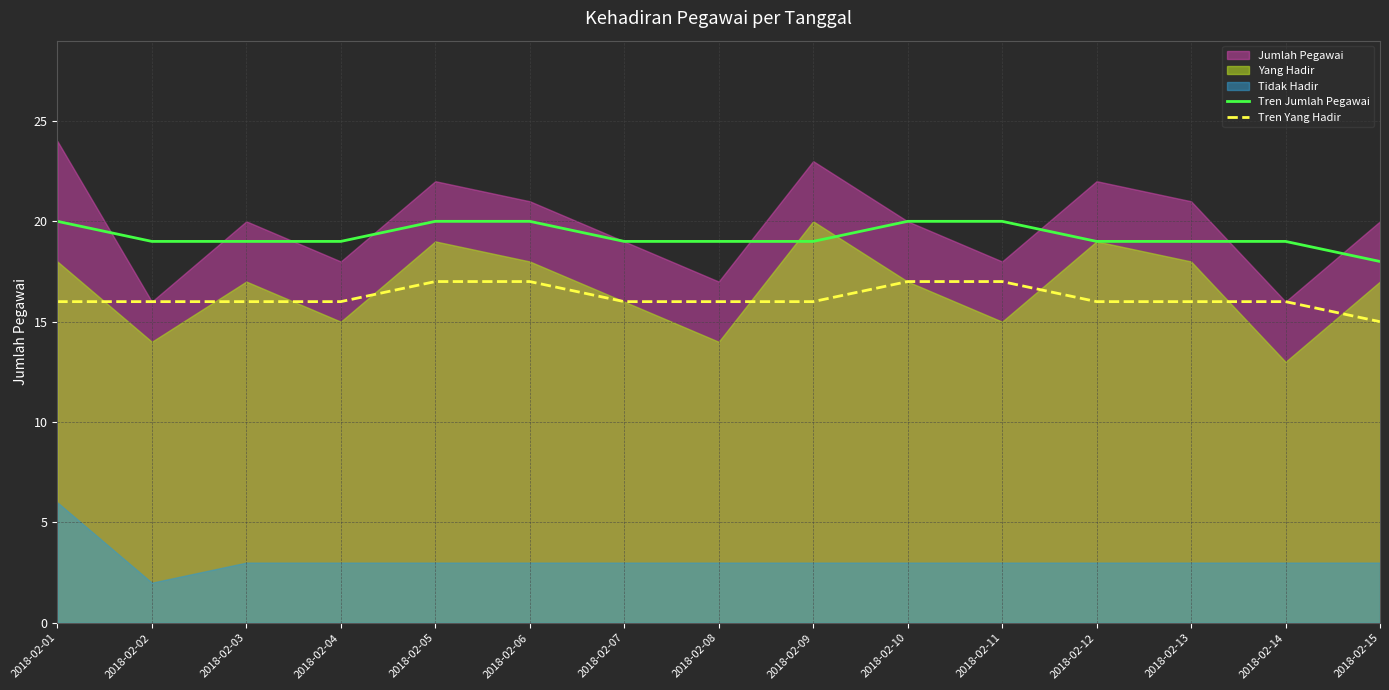

How many data points in Tren Jumlah Pegawai are above 19?

5